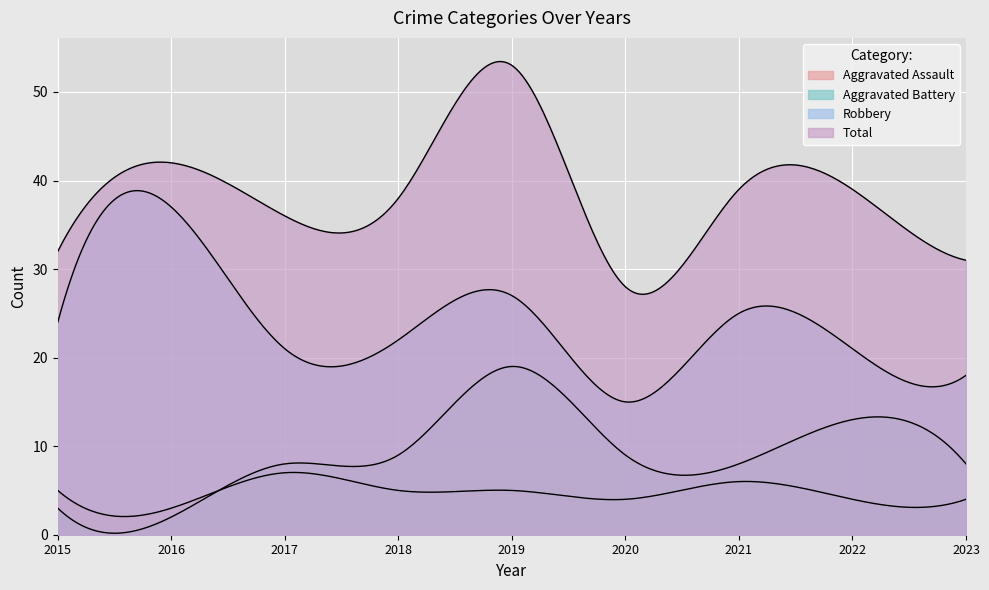

Is it true that Robbery equals 21 at 2022?

True